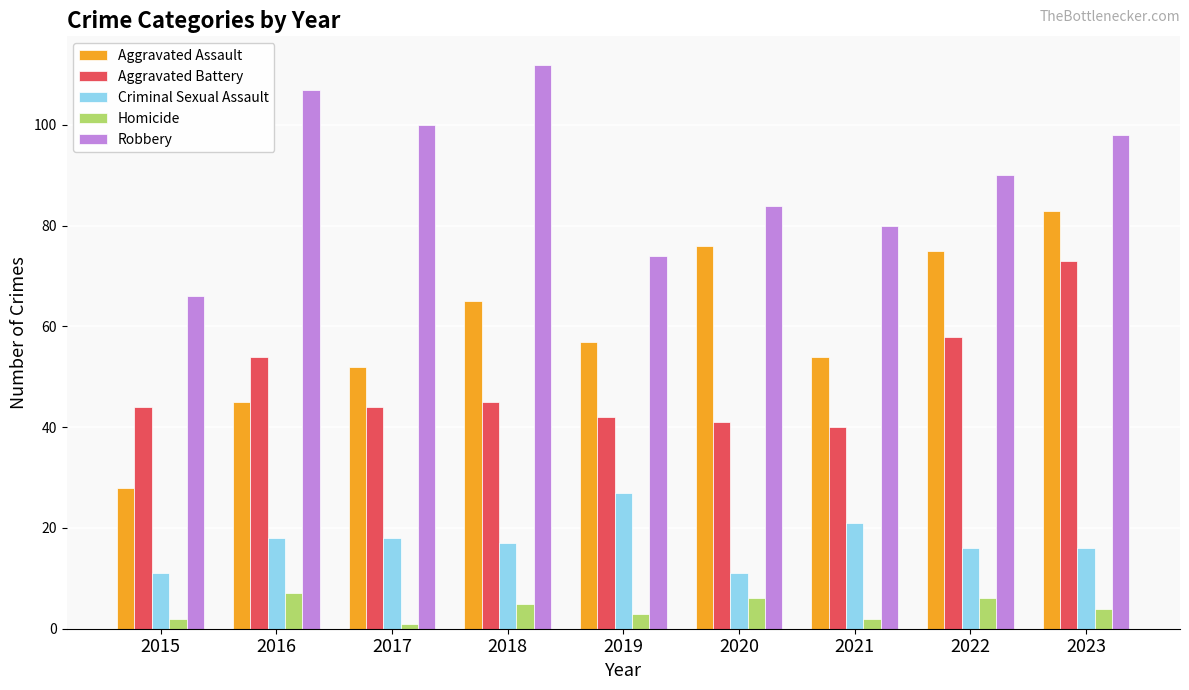

Which category has the lowest value in the Aggravated Battery series?

2021